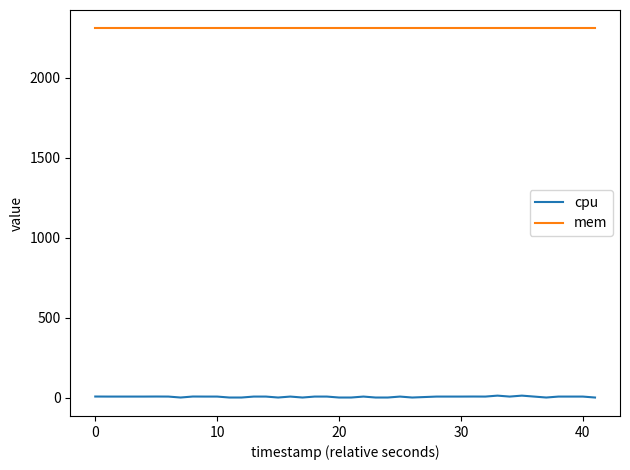

Which series has the widest spread of values?

cpu